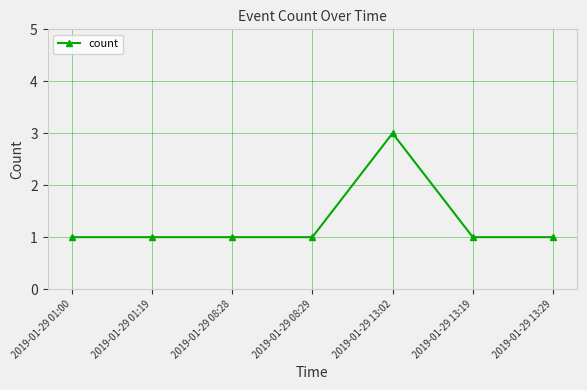

Approximately how many times larger is the value at 2019-01-29 01:19 compared to 2019-01-29 13:02?

0.3